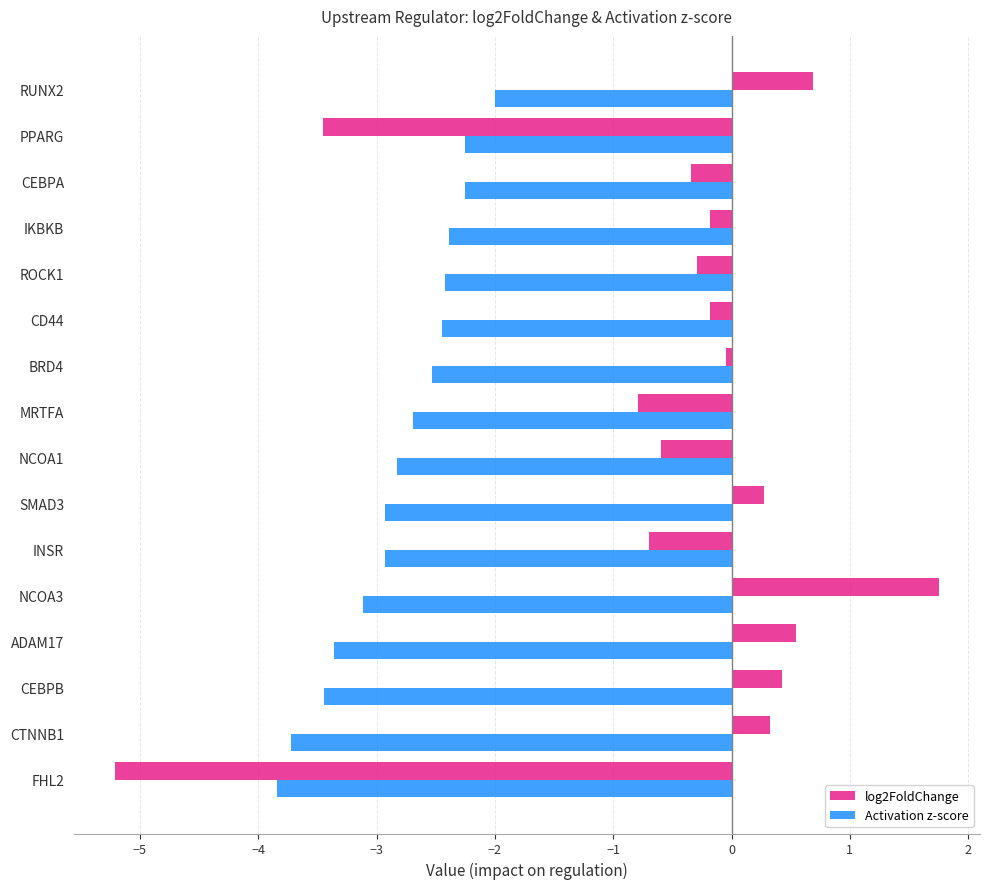

What is the approximate value of Activation z-score at RUNX2?

-2.0